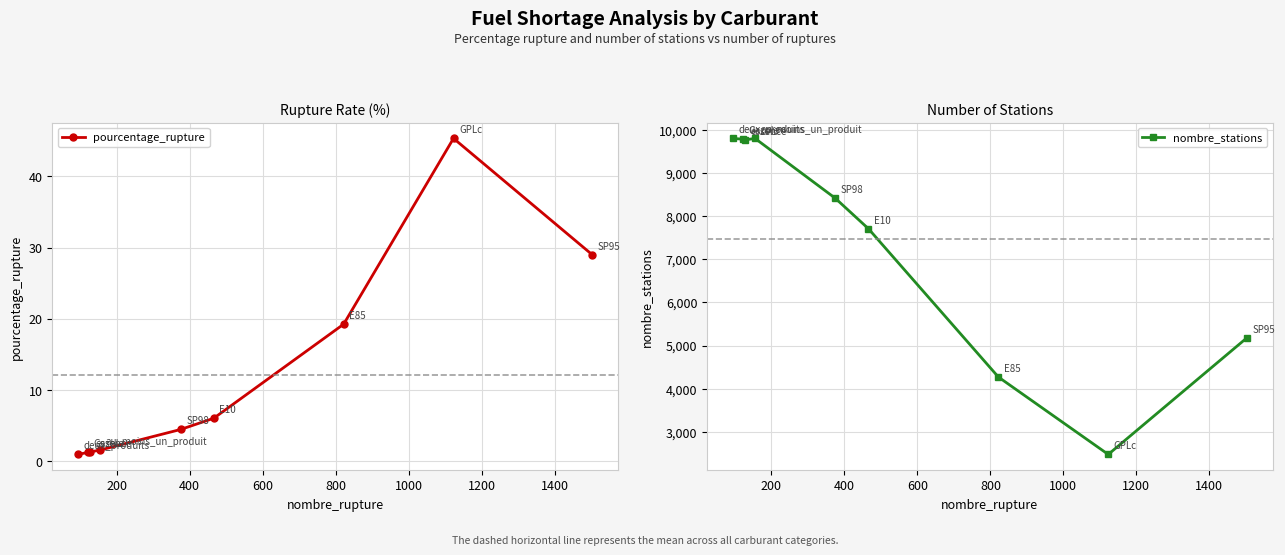

What is the greatest value displayed?

9805.0